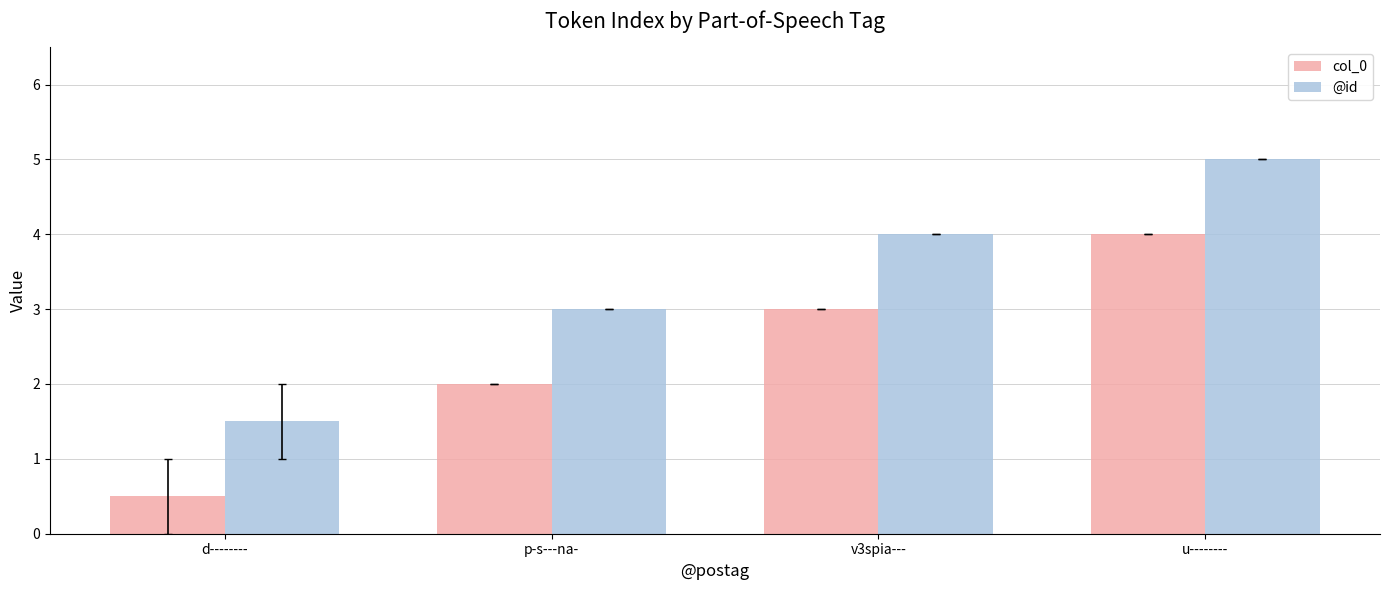

How many groups of bars are there?

4